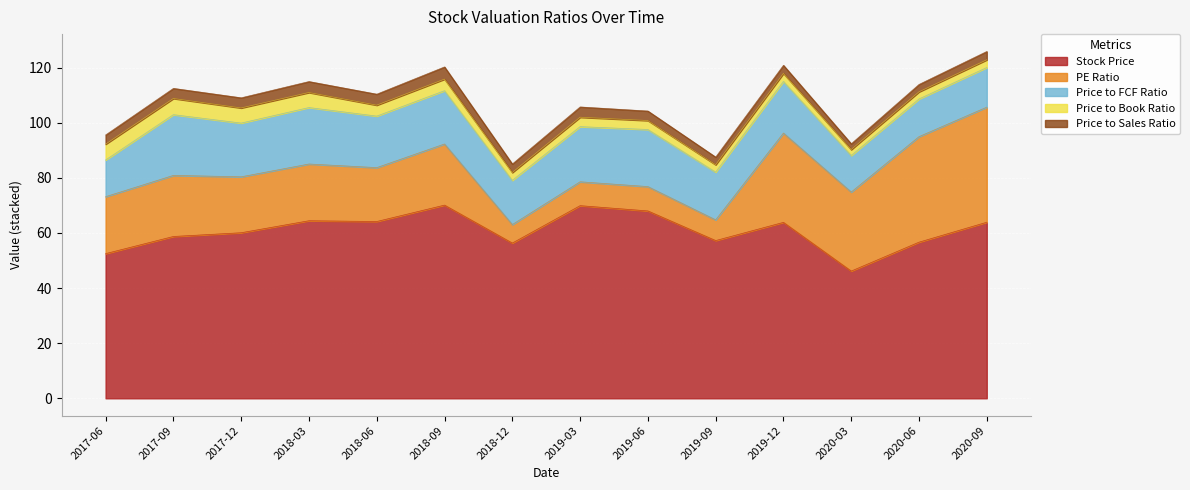

Between which two adjacent categories do Price to Book Ratio and Price to Sales Ratio first intersect?

2018-03-31 and 2018-06-30